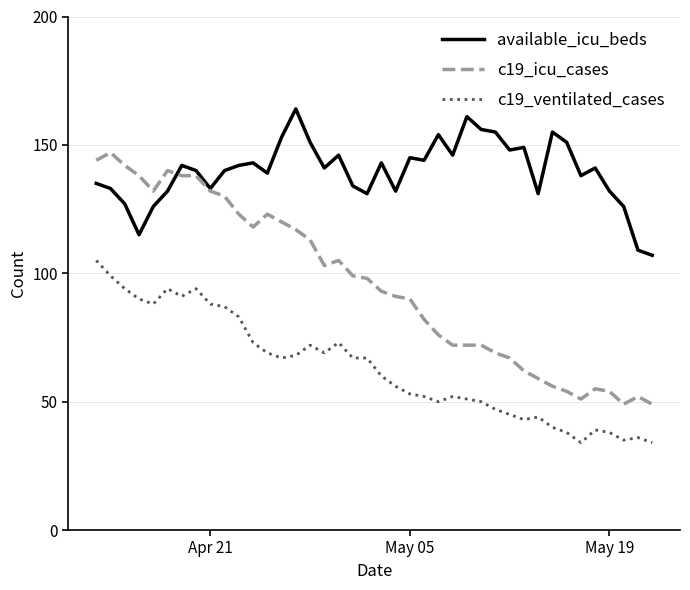

After their last crossing, which series has the higher values: c19_icu_cases or available_icu_beds?

available_icu_beds